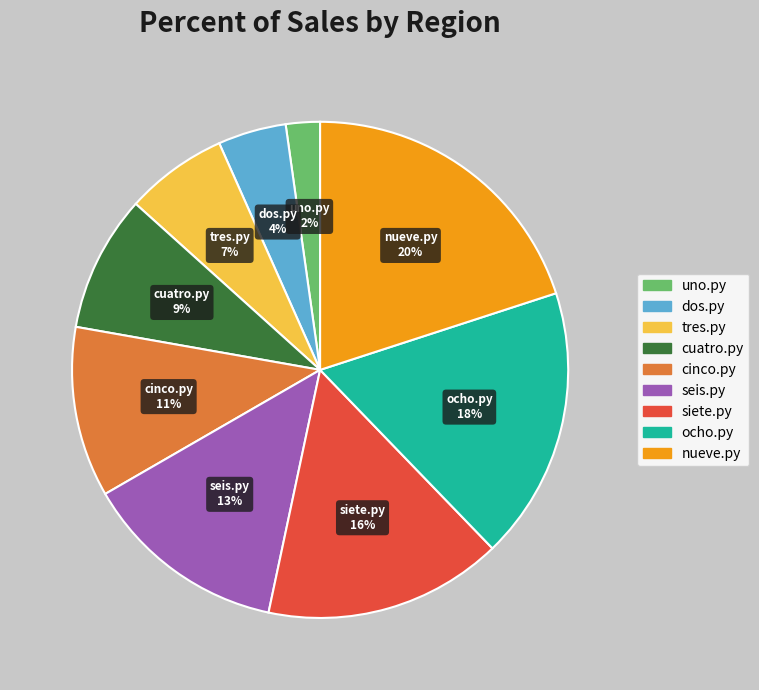

To the nearest percent, what percentage of the pie is seis.py?

13%